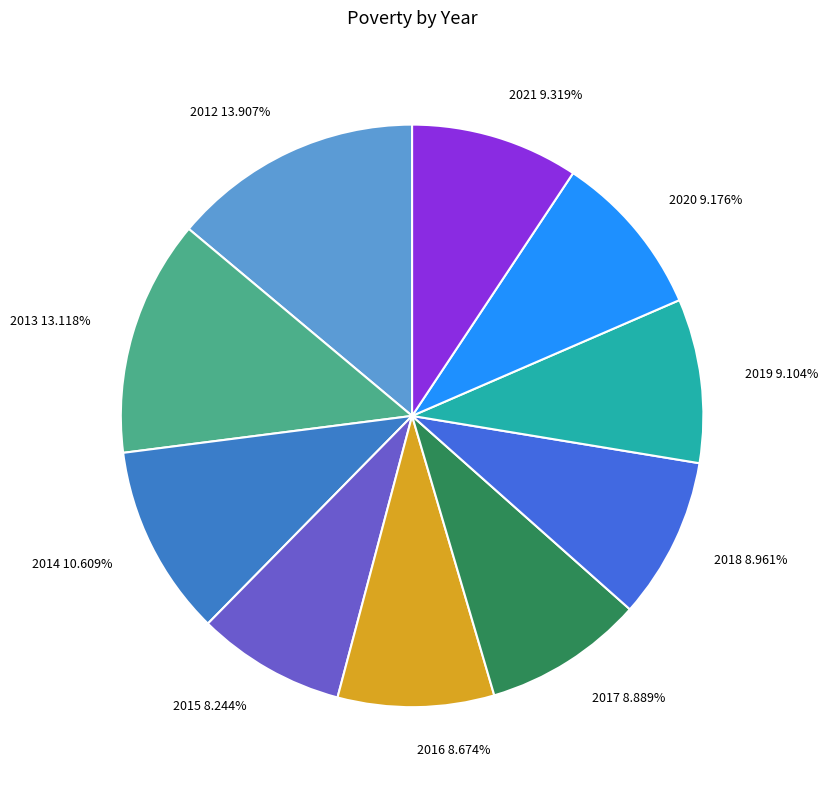

To the nearest percent, what is the average slice percentage?

10%